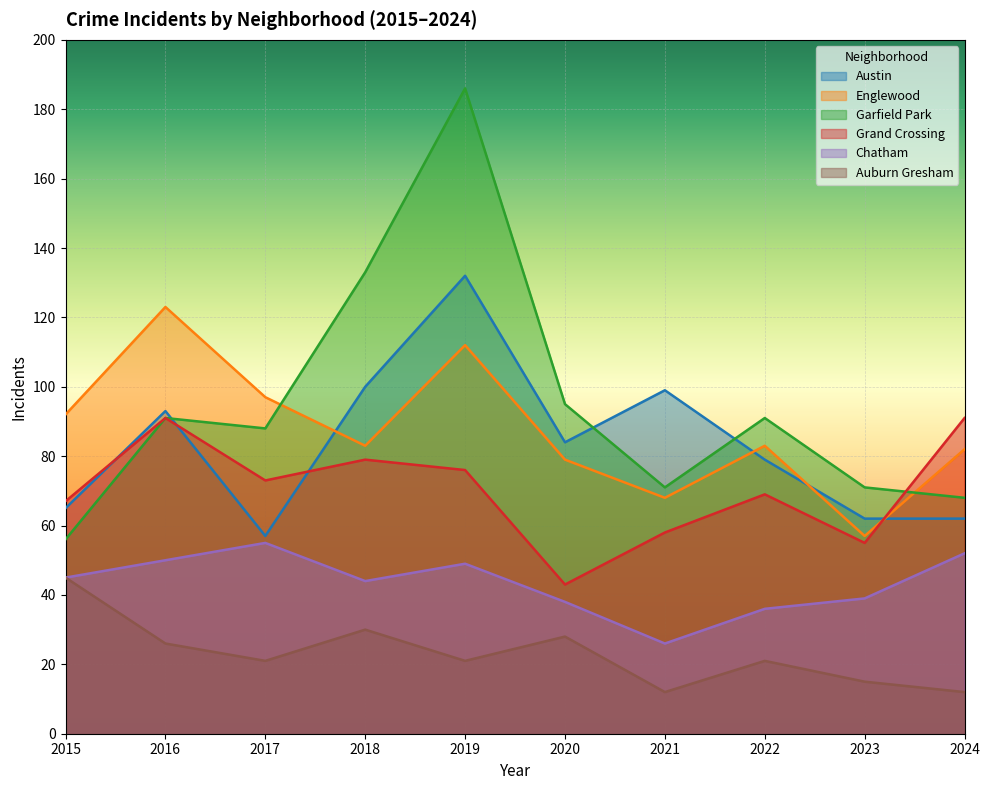

What is the value of the Englewood point at the 5th from the left?

112